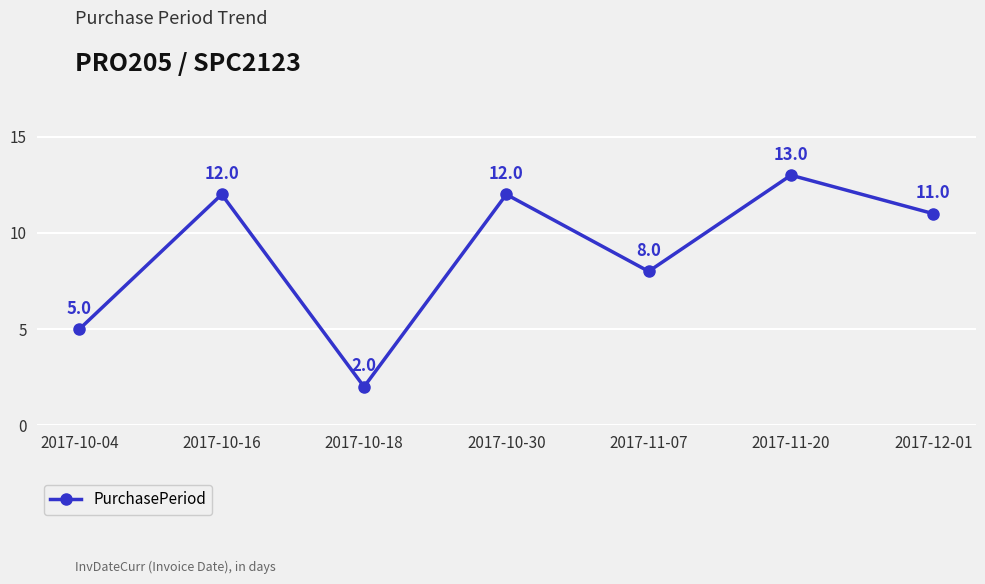

What is the value of the 5th point from the left?

8